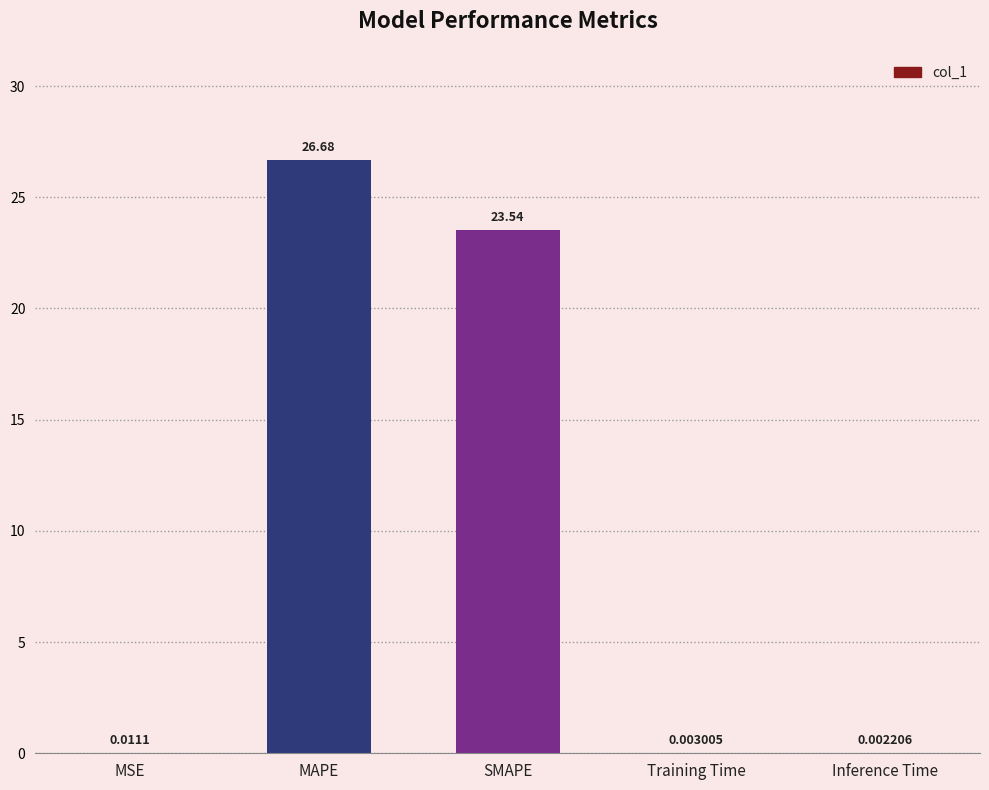

Between MAPE and Inference Time, which is larger?

MAPE